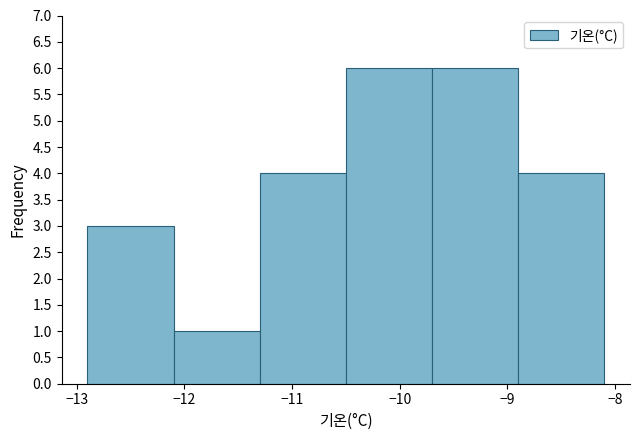

Reading left to right, list every bar in this chart as the range it spans on the x-axis followed by its height. The values are not printed on the chart, so give them approximately, as read against the axis.

-12.9 to -12.1: 3
-12.1 to -11.3: 1
-11.3 to -10.5: 4
-10.5 to -9.7: 6
-9.7 to -8.9: 6
-8.9 to -8.1: 4